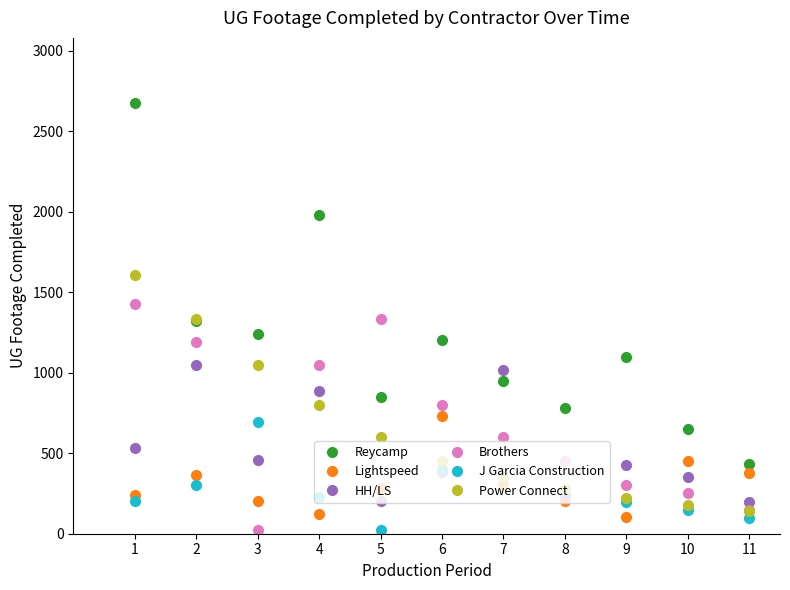

At 3, list the series in order from largest to smallest.

Reycamp, Power Connect, J Garcia Construction, HH/LS, Lightspeed, Brothers